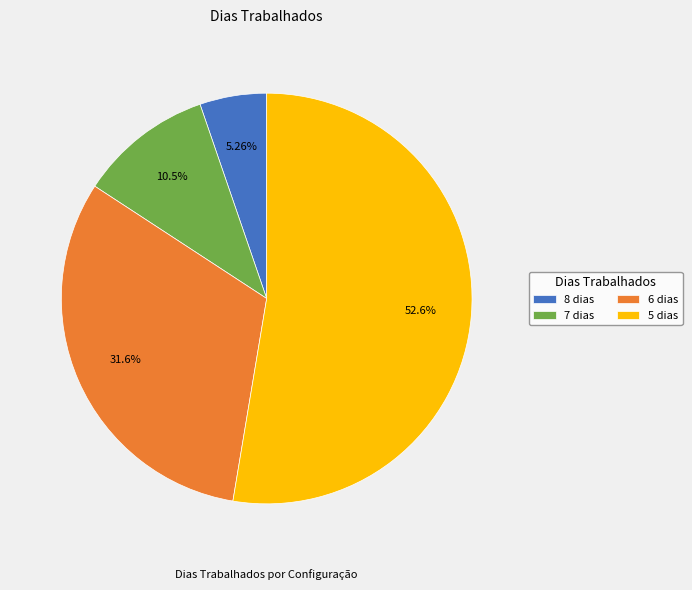

Rank the categories by value from highest to lowest.

5 dias, 6 dias, 7 dias, 8 dias